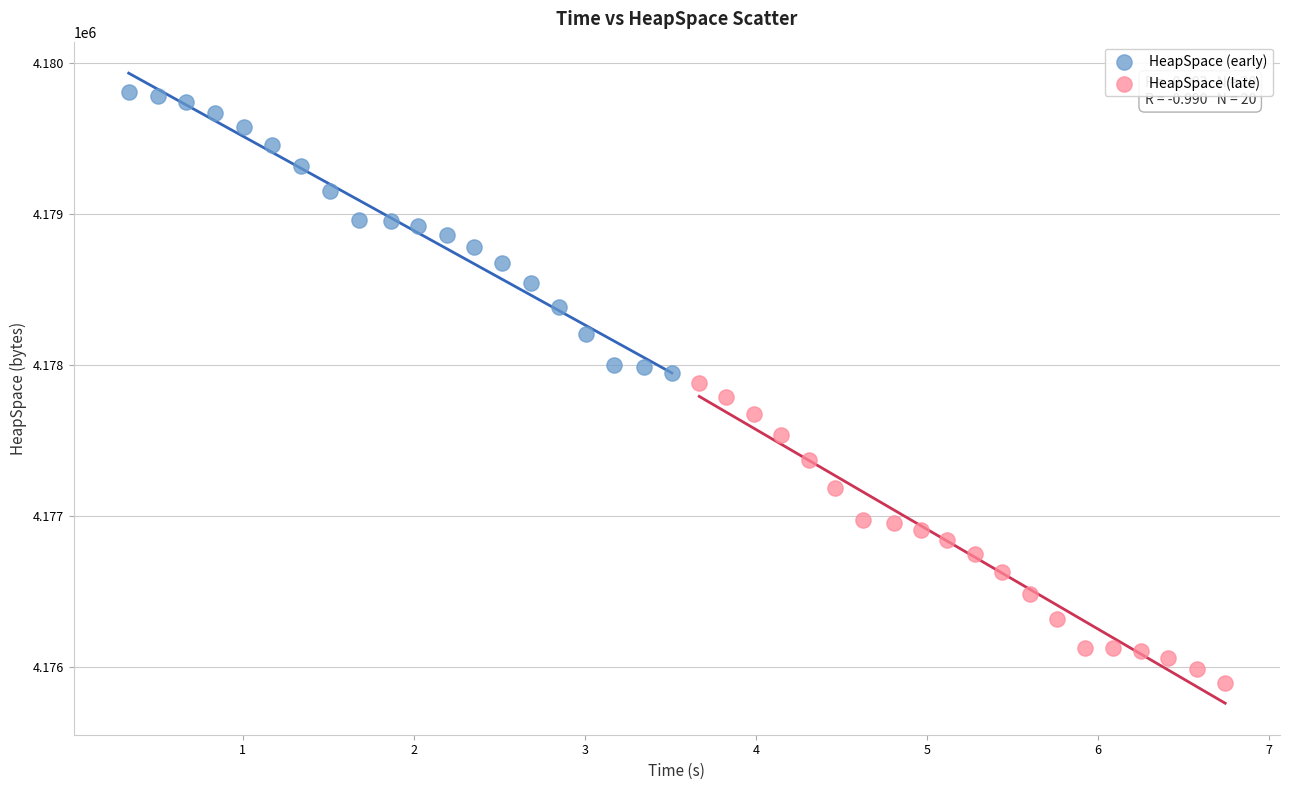

Which series contains the highest Y value?

HeapSpace (early)